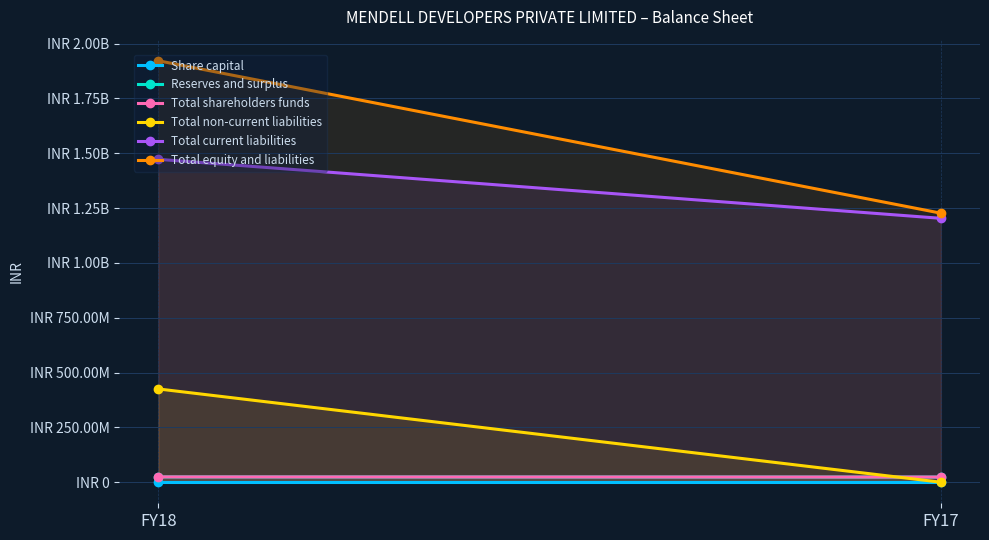

List the labels in order of Total equity and liabilities value, largest first.

FY18, FY17